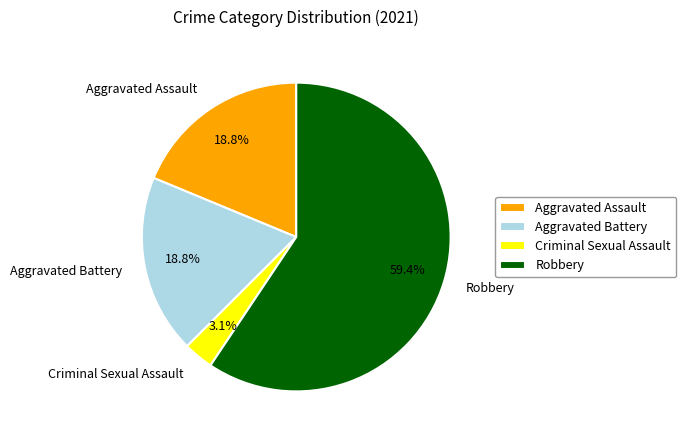

Is there a majority slice in this chart?

Yes